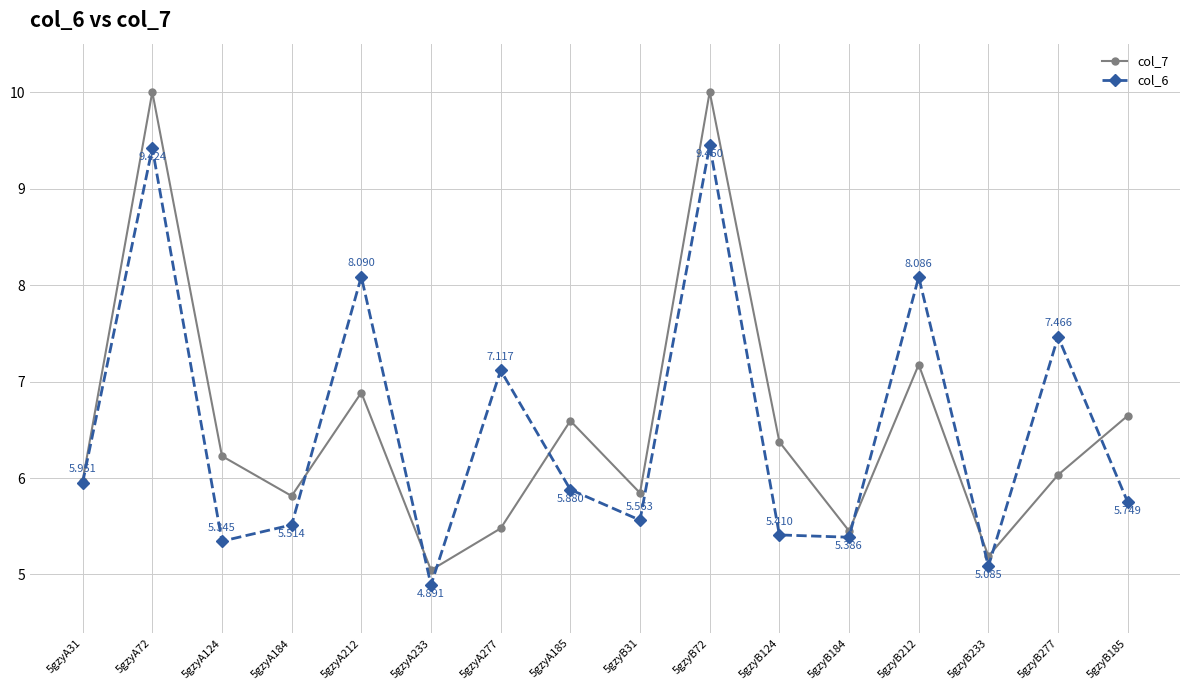

What is the spread (max minus min) of values at 5gzyA185?

0.7